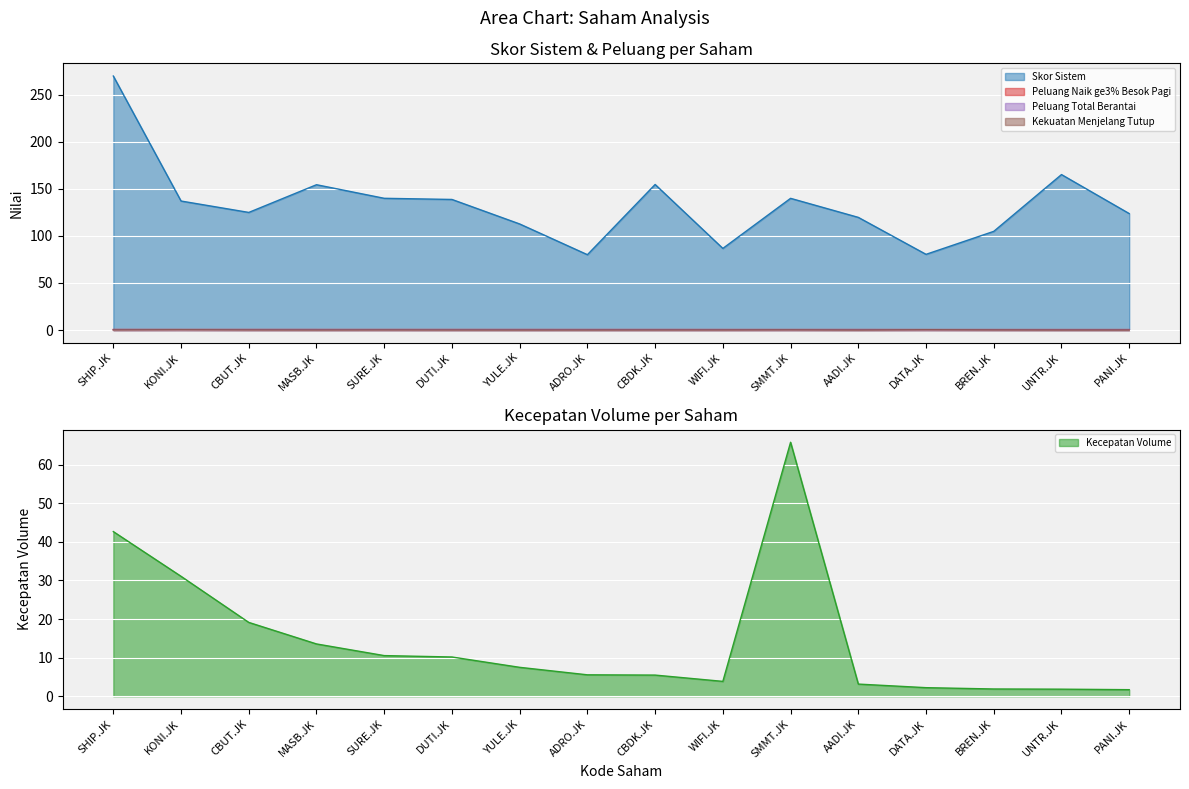

Reading right to left, what are all the values shown in this chart?

Skor Sistem: 123.7	165.1	104.8	80.4	119.6	139.8	86.7	154.6	80.0	112.6	138.7	139.9	154.3	124.9	137.0	269.7
Kecepatan Volume: 1.7	1.8	1.9	2.2	3.2	65.8	3.9	5.5	5.6	7.5	10.2	10.5	13.6	19.1	31.1	42.7
Peluang Naik ge3% Besok Pagi: 0.5	0.5	0.5	0.5	0.5	0.5	0.5	0.5	0.5	0.6	0.6	0.6	0.6	0.6	0.6	0.6
Peluang Total Berantai: 0.3	0.3	0.3	0.3	0.3	0.3	0.3	0.4	0.4	0.4	0.4	0.4	0.4	0.4	0.4	0.4
Kekuatan Menjelang Tutup: 0.0	0.0	0.1	0.2	0.0	0.1	0.1	0.0	0.0	0.0	0.0	0.1	0.0	0.1	0.2	0.1